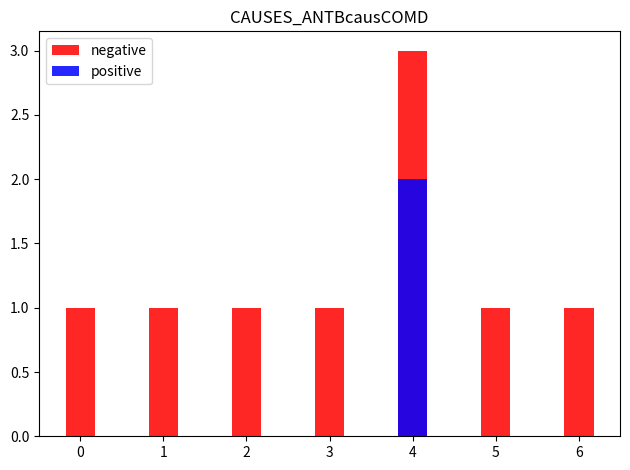

Between 6 and 3, which is larger?

6